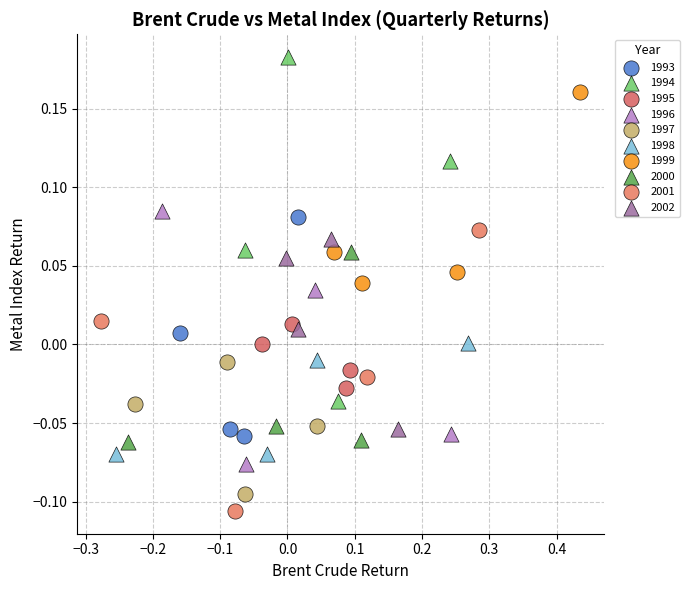

Which series has the widest spread of Y values?

1994